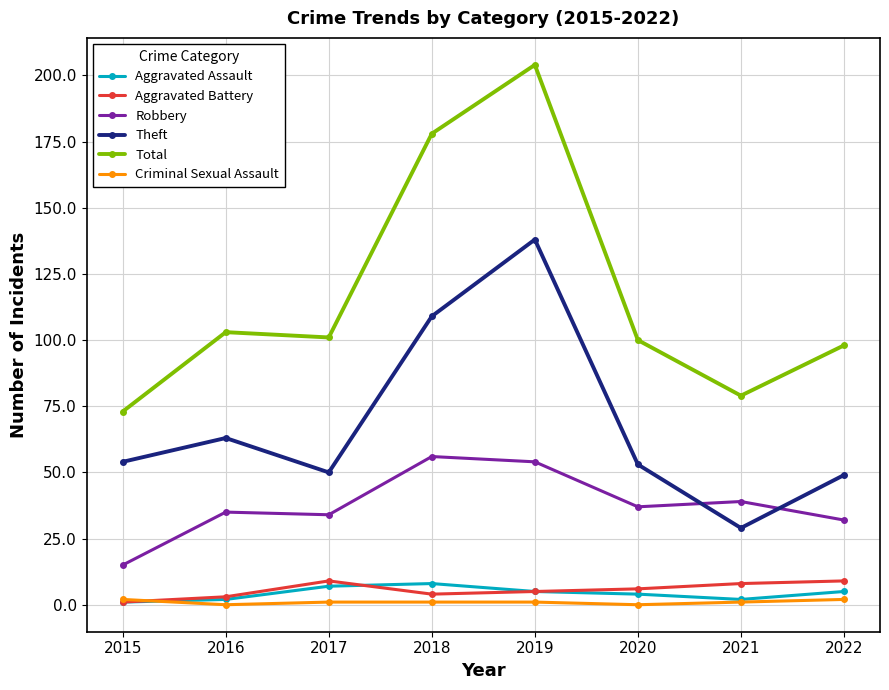

In Total, how many points are lower than both neighbors (excluding endpoints)?

2